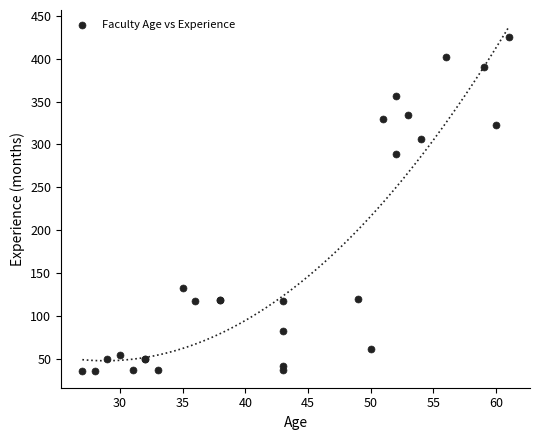

What Y value in the scatter plot is closest to 230?

289